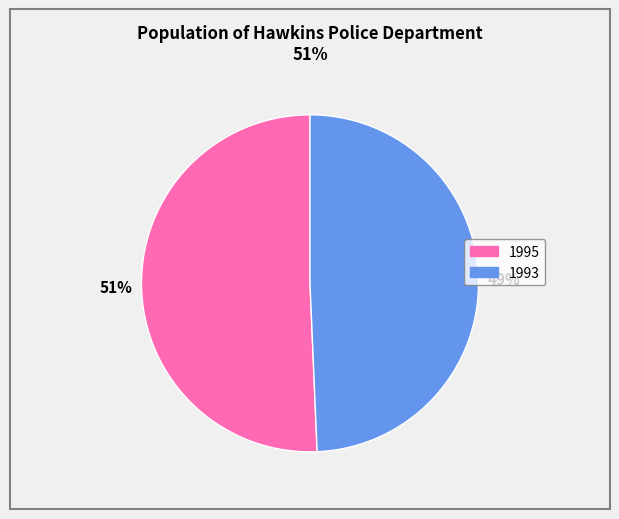

To the nearest percent, what portion does 1995 represent?

51%